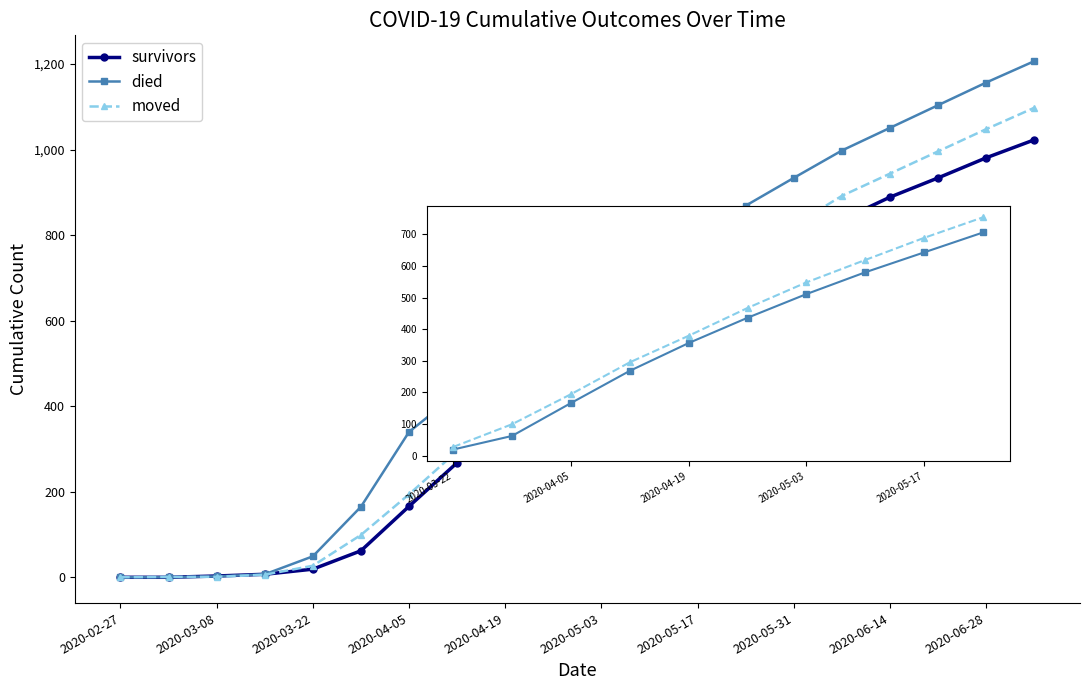

Which series has the widest spread of values?

died